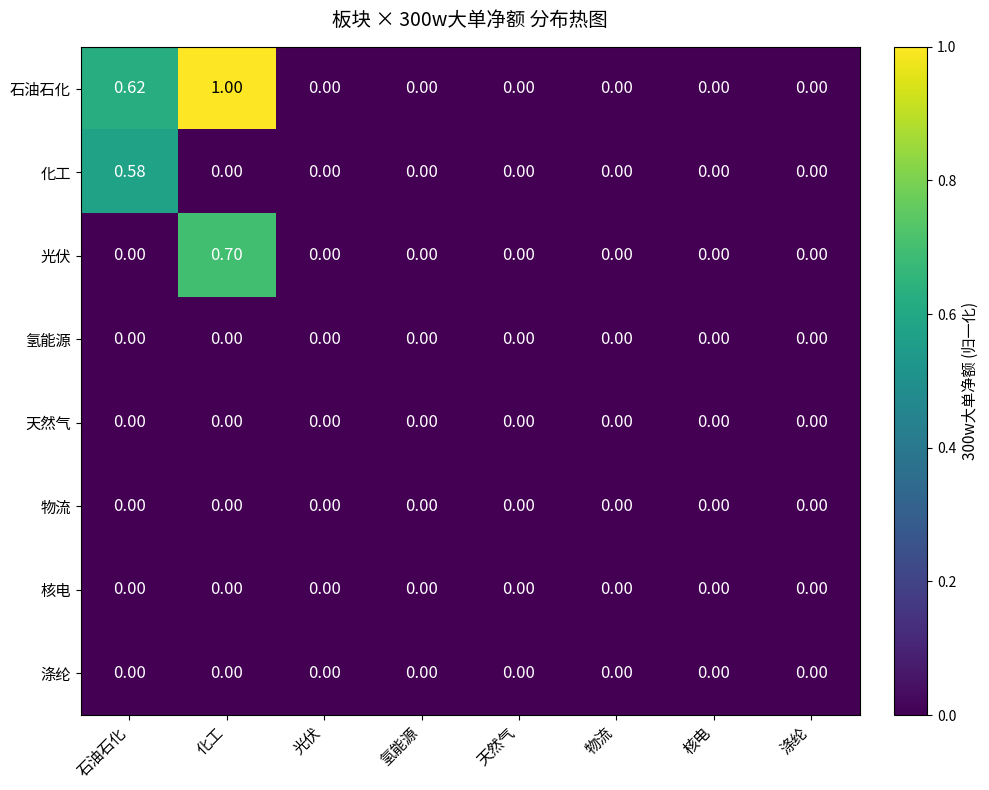

Which series changed the most between 石油石化 and 物流?

石油石化